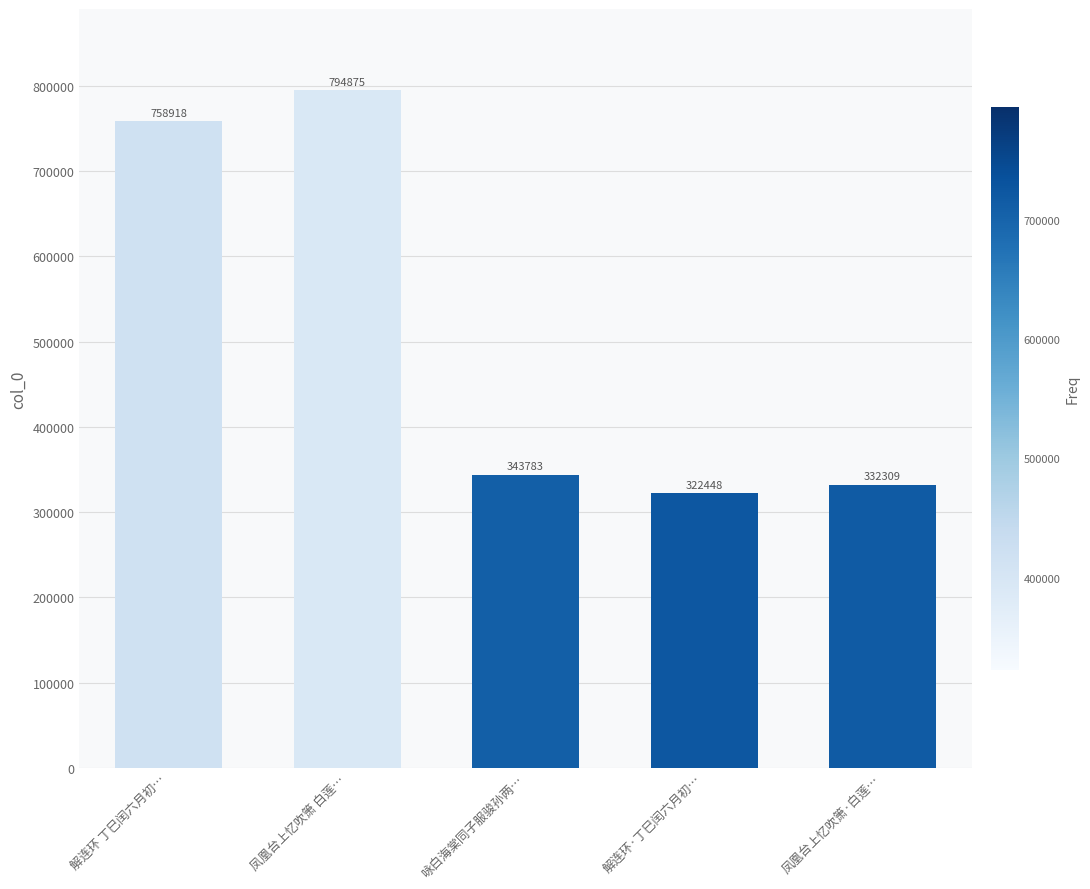

Reading left to right, transcribe all the data shown in this chart.

758918	794875	343783	322448	332309